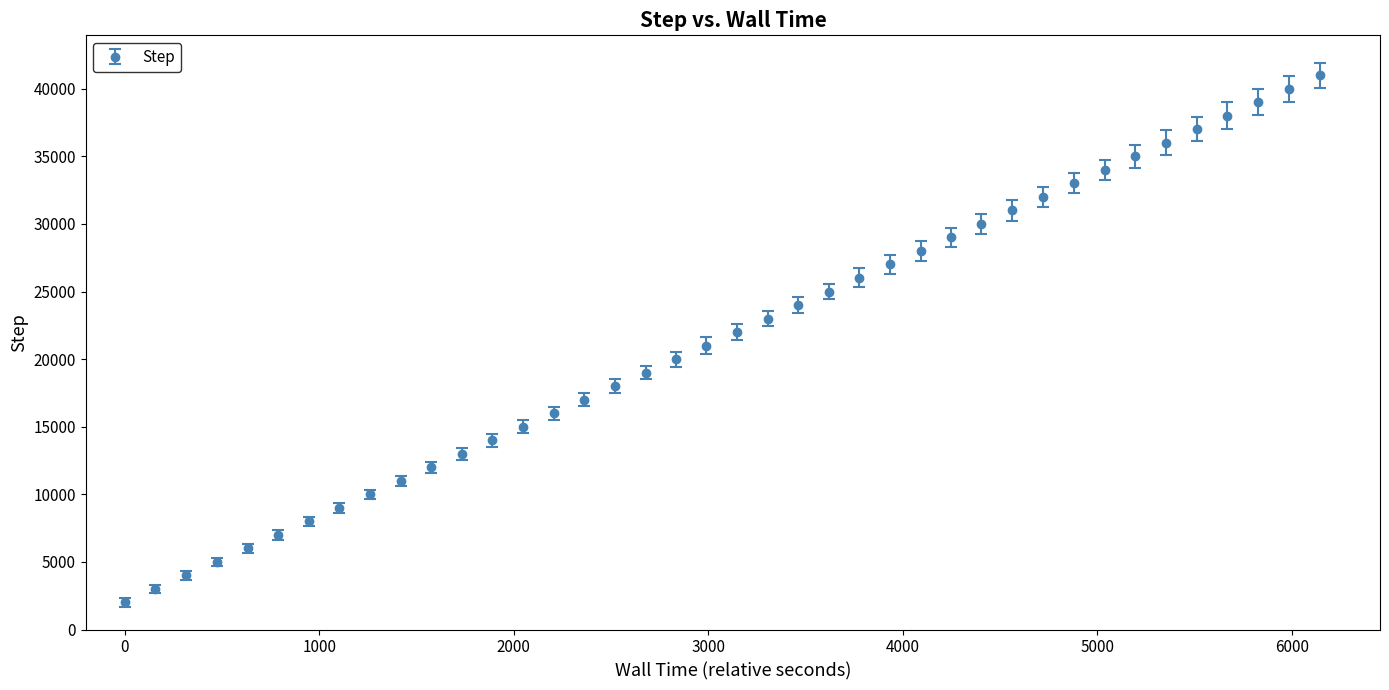

What is the minimum value shown in the chart?

2000